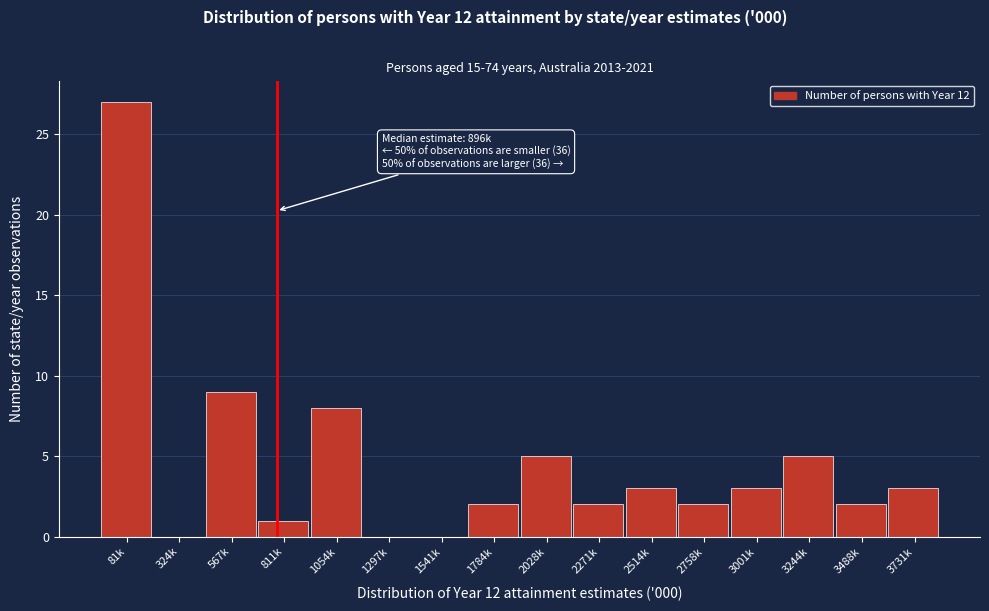

Reading left to right, what are all the values shown in this chart?

81k=27	324k=0	567k=9	811k=1	1054k=8	1297k=0	1541k=0	1784k=2	2028k=5	2271k=2	2514k=3	2758k=2	3001k=3	3244k=5	3488k=2	3731k=3